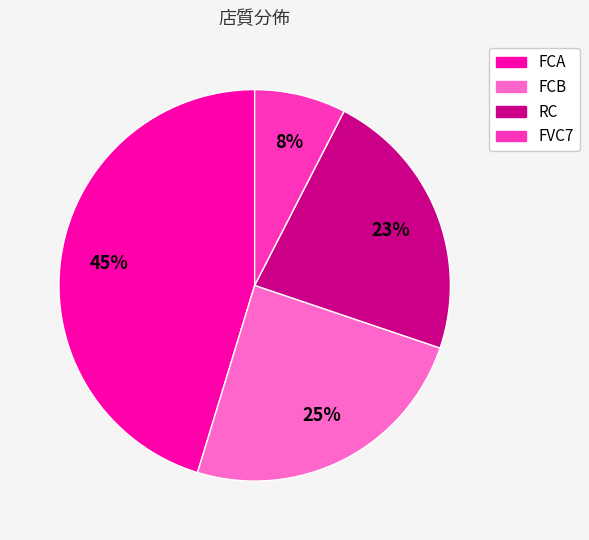

Which has a higher value, FVC7 or RC?

RC